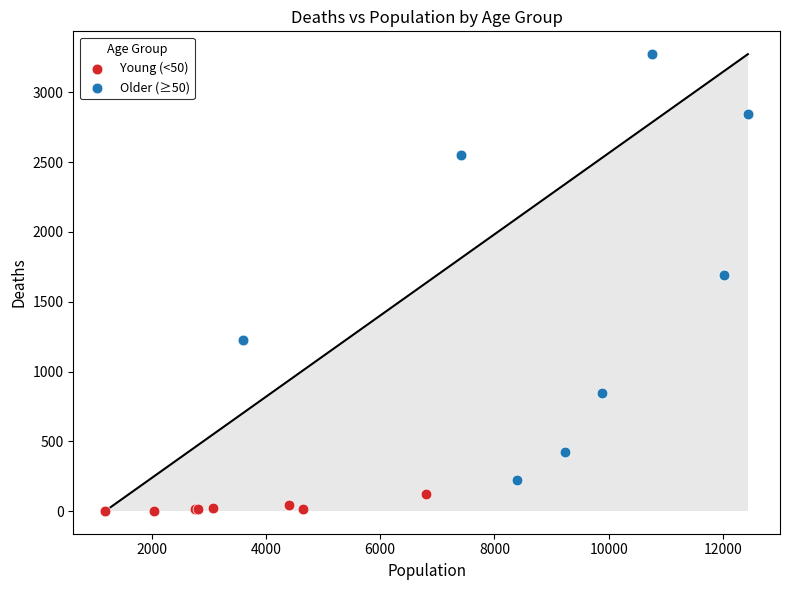

Which series reaches the minimum Y coordinate?

Young (<50)